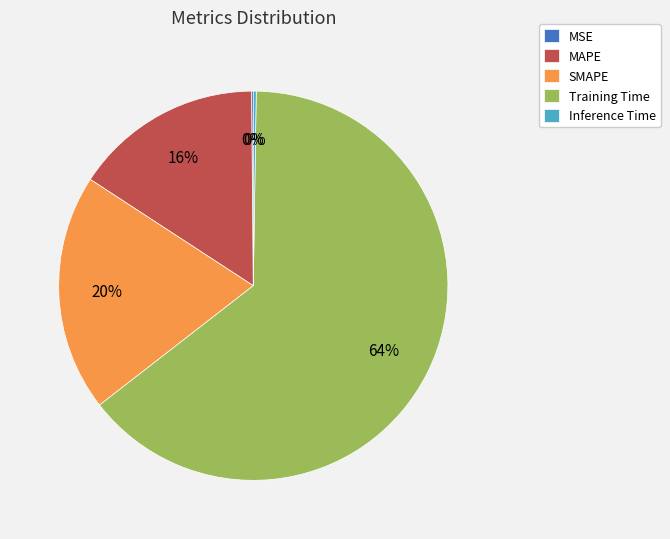

Which has a higher value, MAPE or Training Time?

Training Time